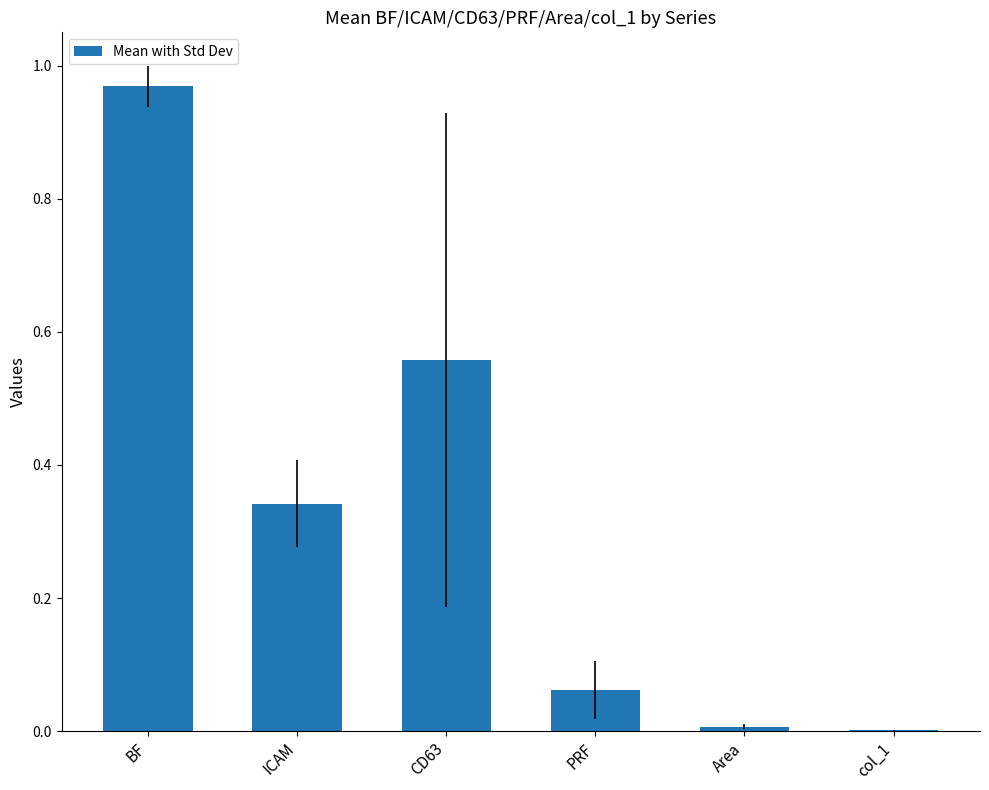

True or false: the data shows 1.5 at BF.

False